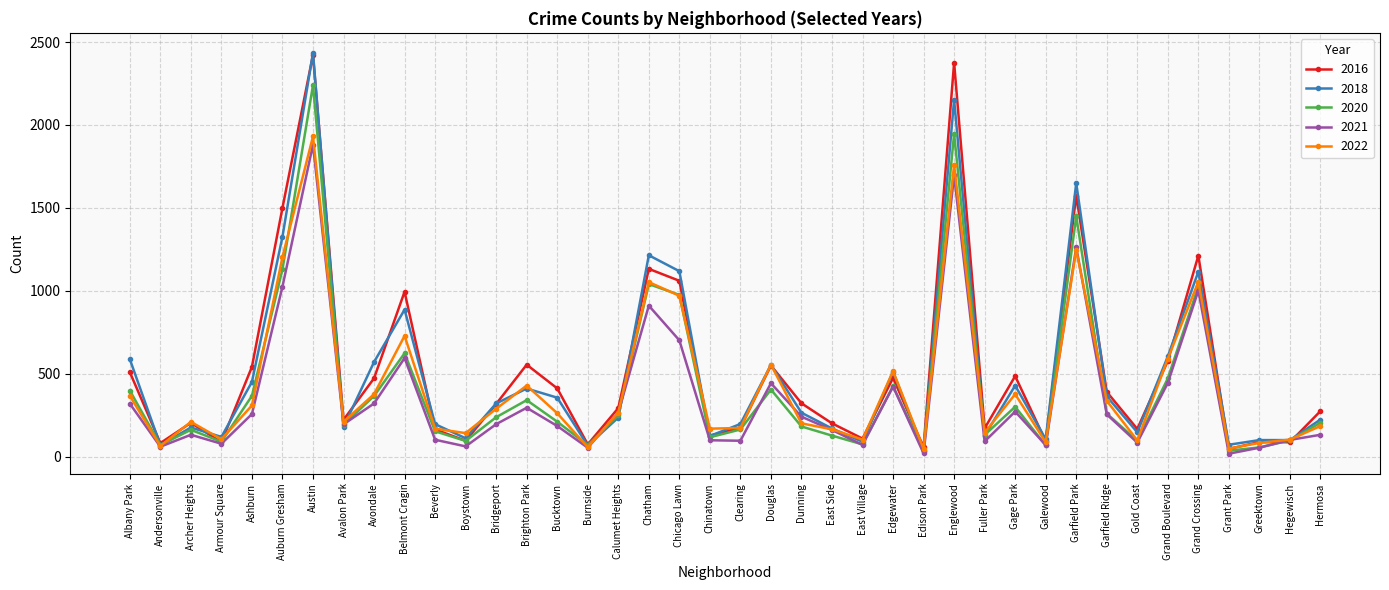

Count the number of categories in the chart.

40